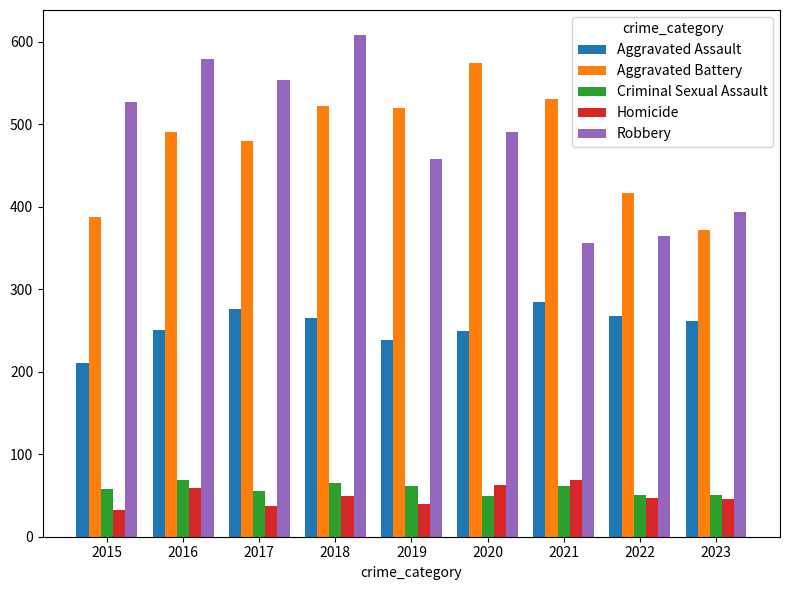

Where is Robbery nearest to the value 482?

2020